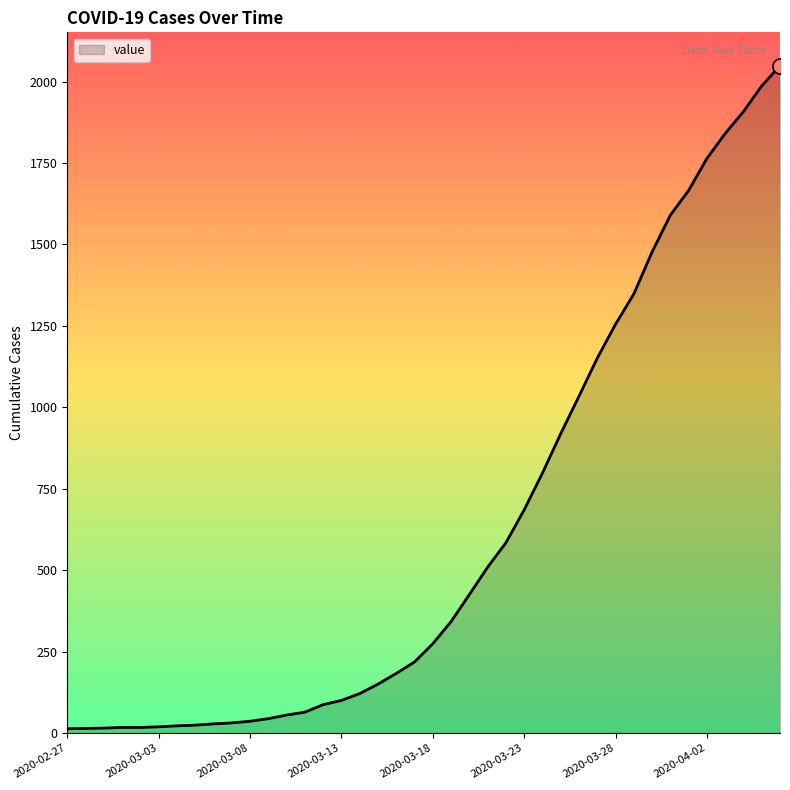

What is the greatest value displayed?

2049